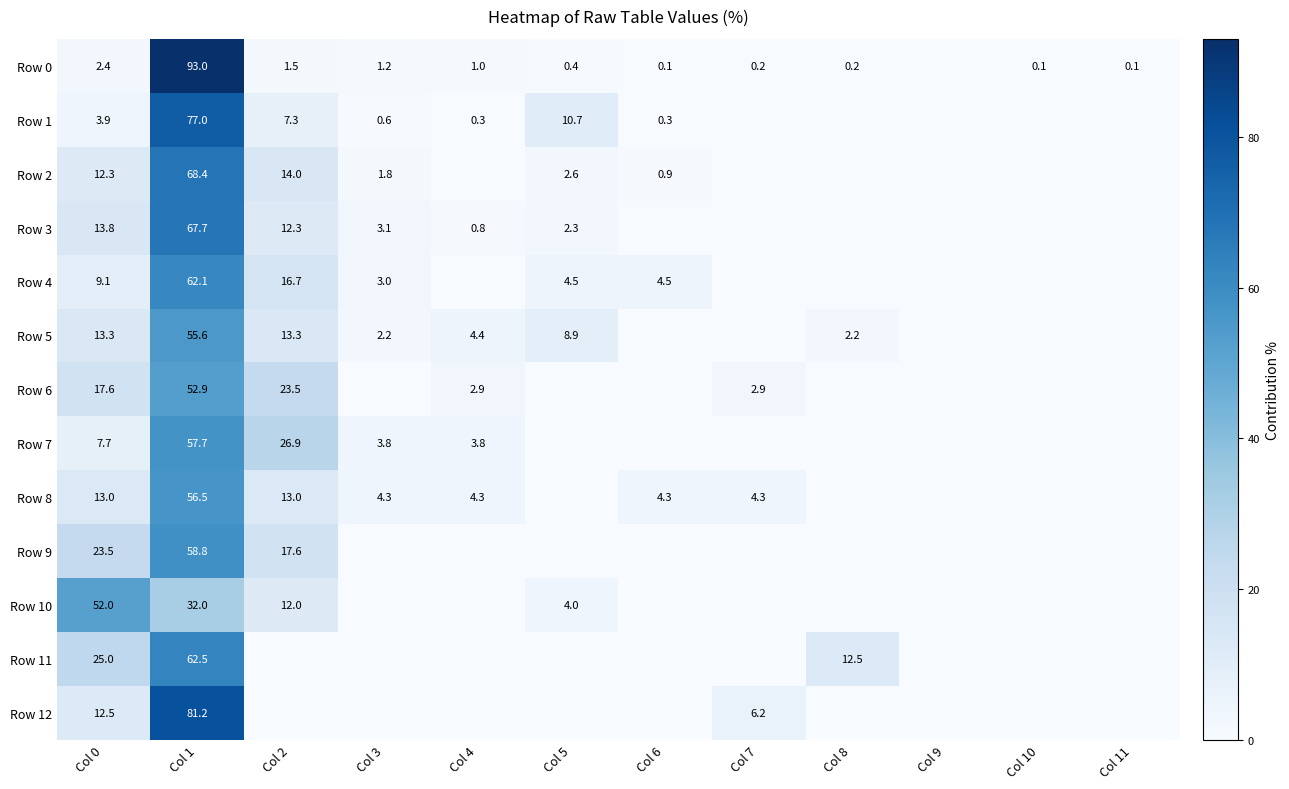

How many distinct data groups are displayed?

13